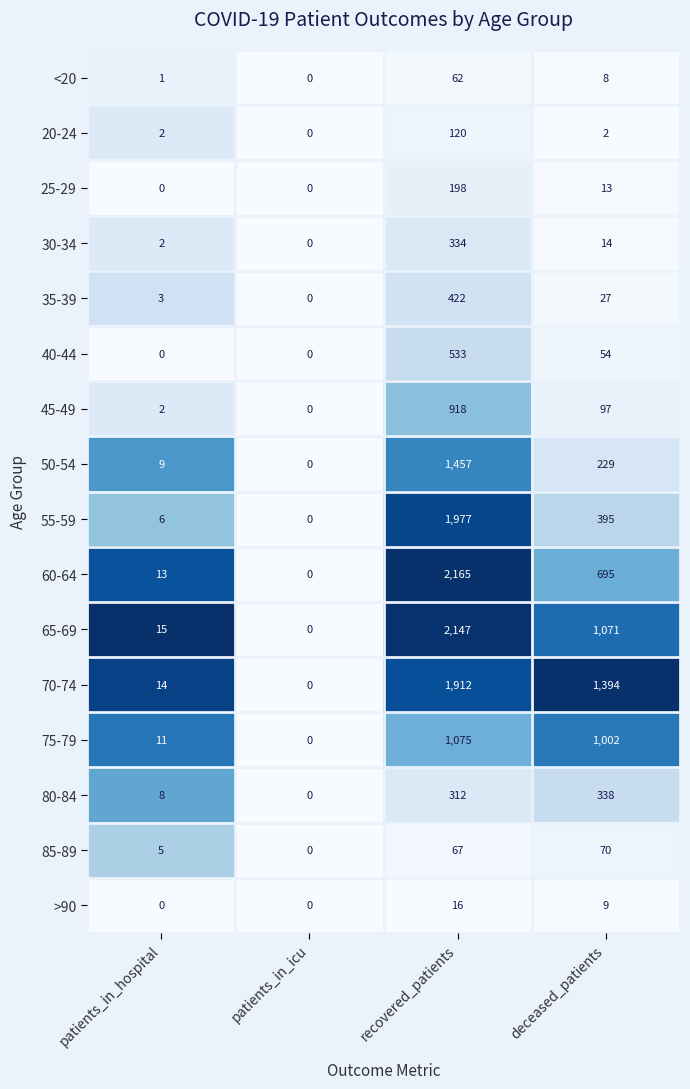

How many data points does each series have?

4